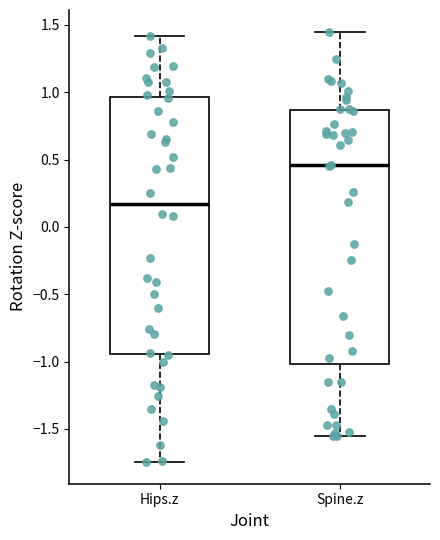

Which box's median line is the lowest?

Hips.z